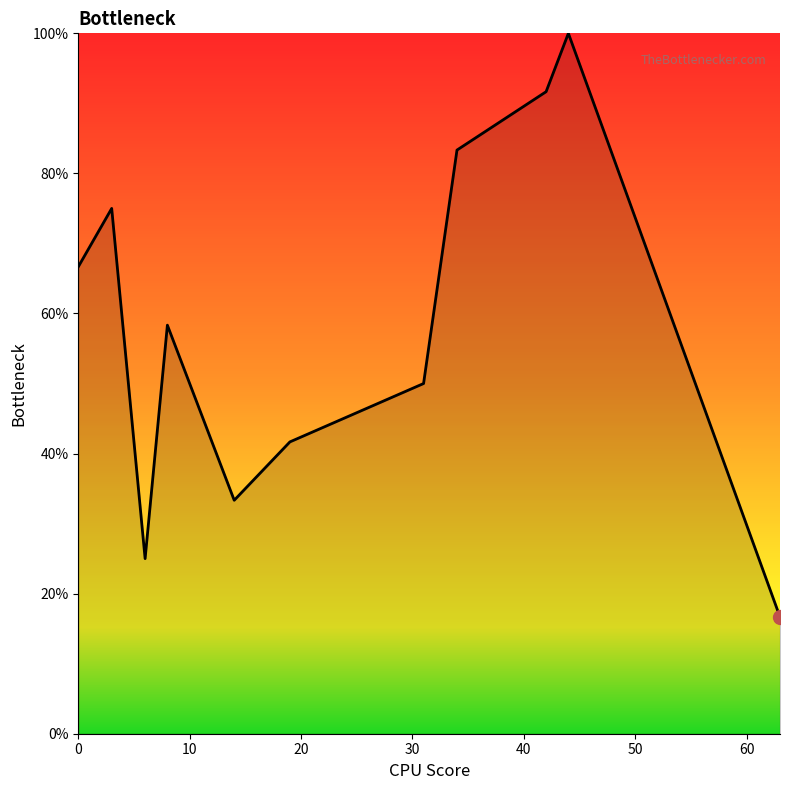

How many interior local valleys (lower than both neighbors) does the data have?

2